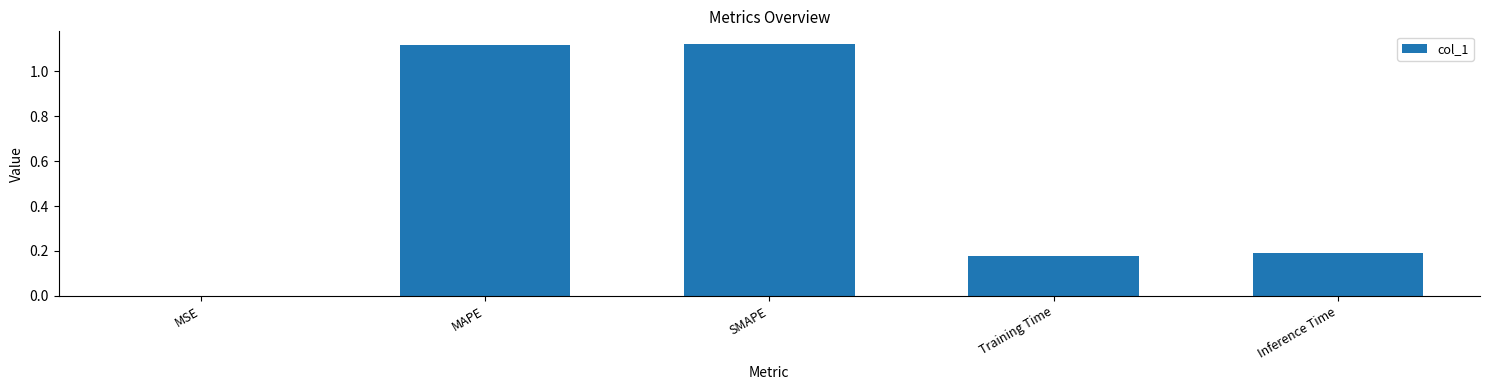

What is the sum of all values?

2.6